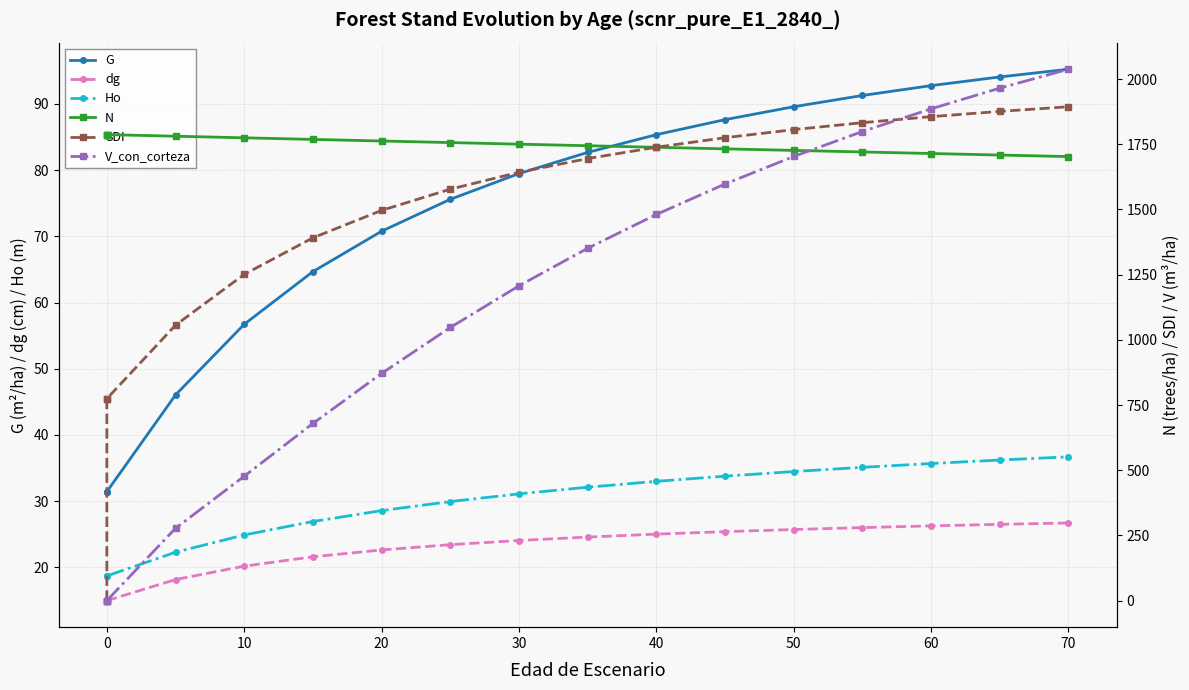

How many data points in Ho are less than 31?

8